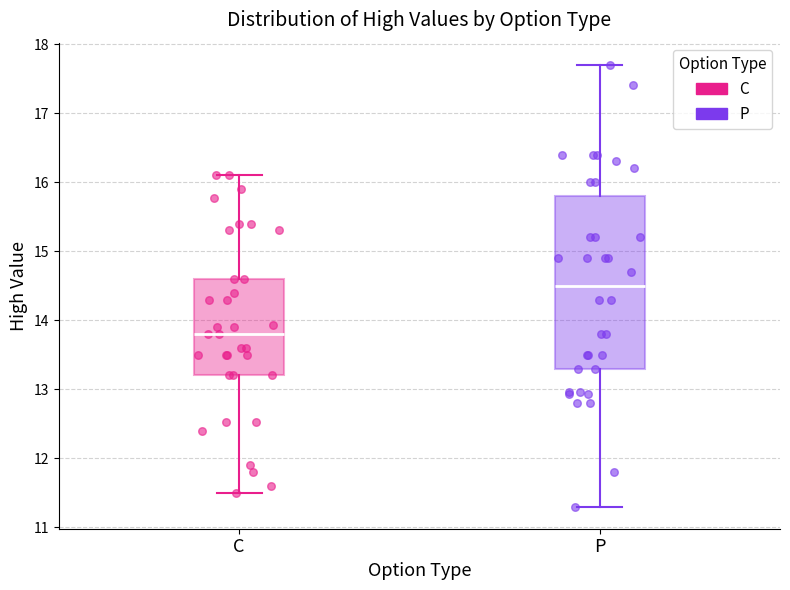

Which box's median line is the lowest?

C